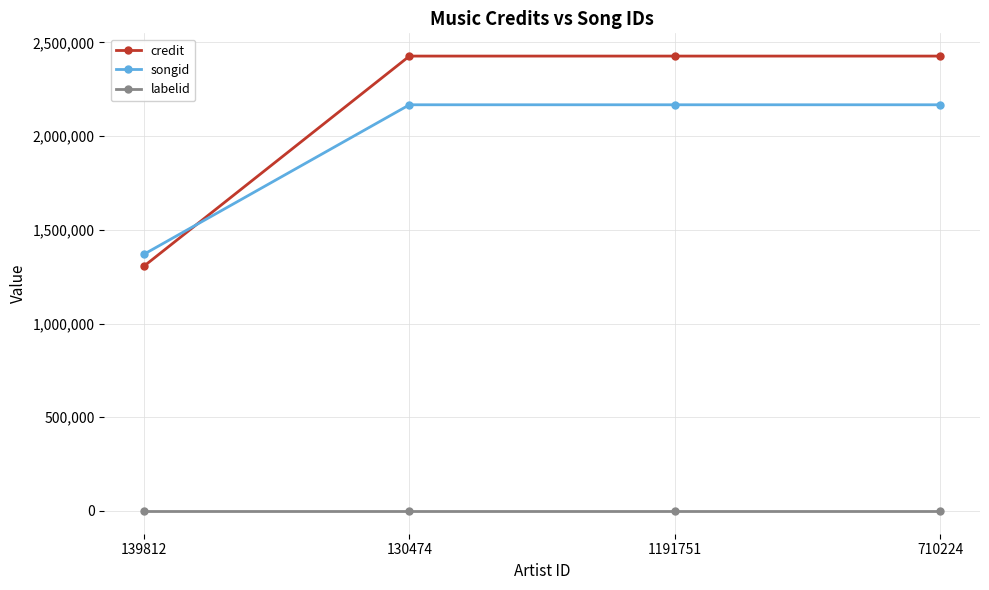

What is the sum of all songid values?

7872653